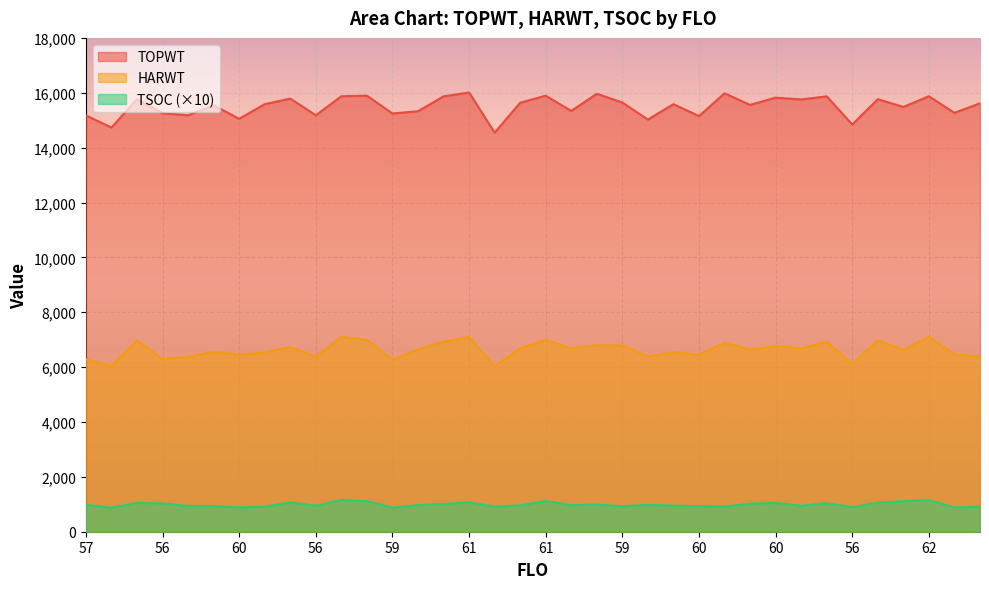

What is the spread (max minus min) of values at 56?

13854